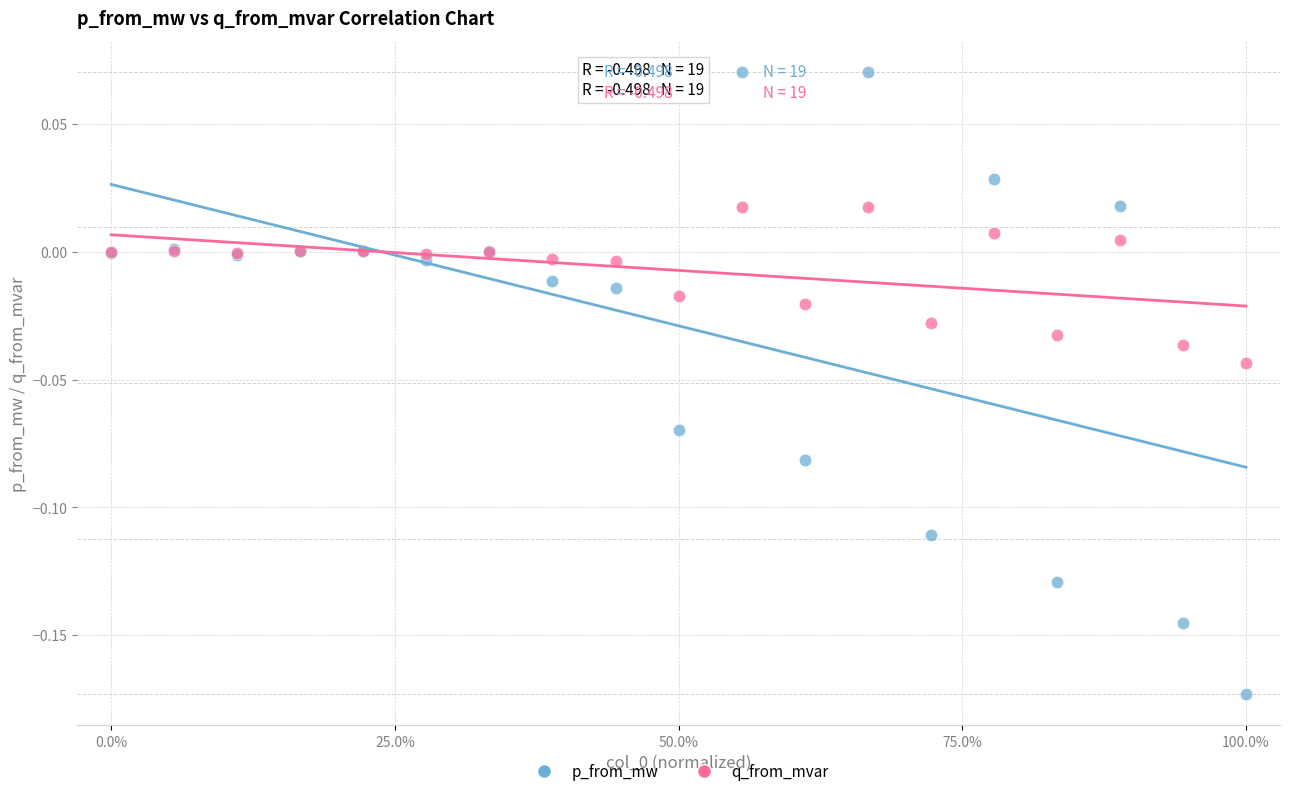

Which series has the largest Y range (max minus min)?

p_from_mw